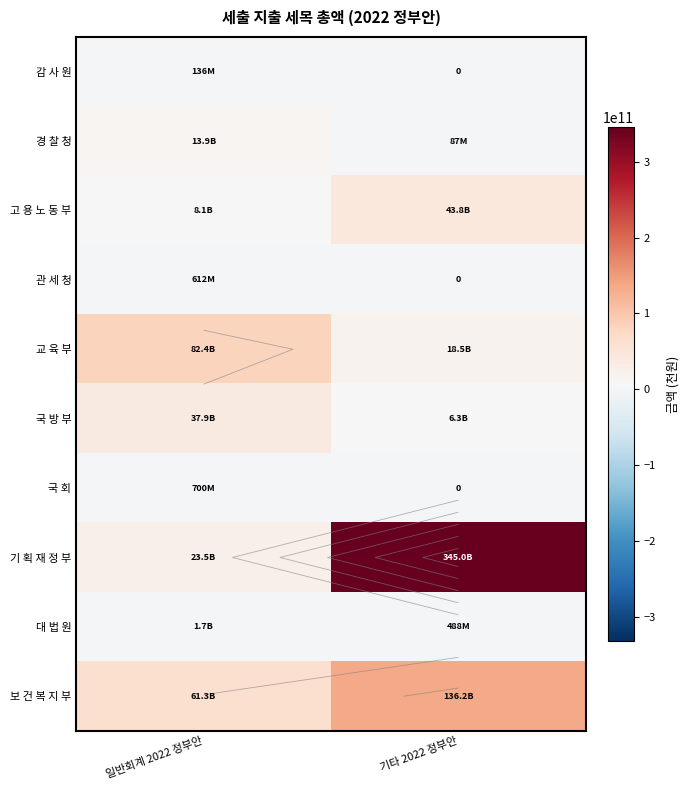

What is the difference between the highest and lowest values at 기타 2022 정부안?

345046144000